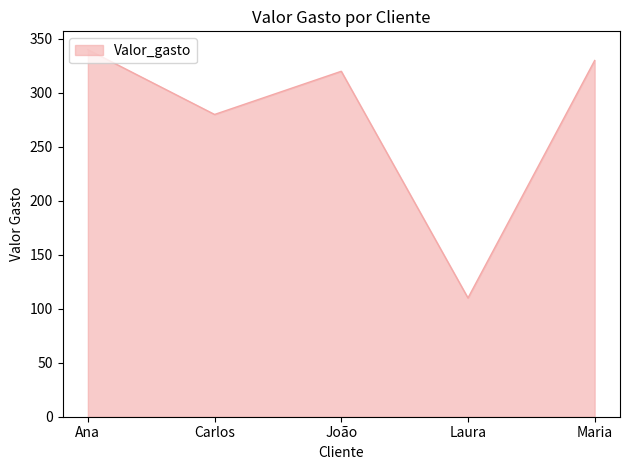

Reading right to left, transcribe all the data shown in this chart.

Maria=330	Laura=110	João=320	Carlos=280	Ana=340